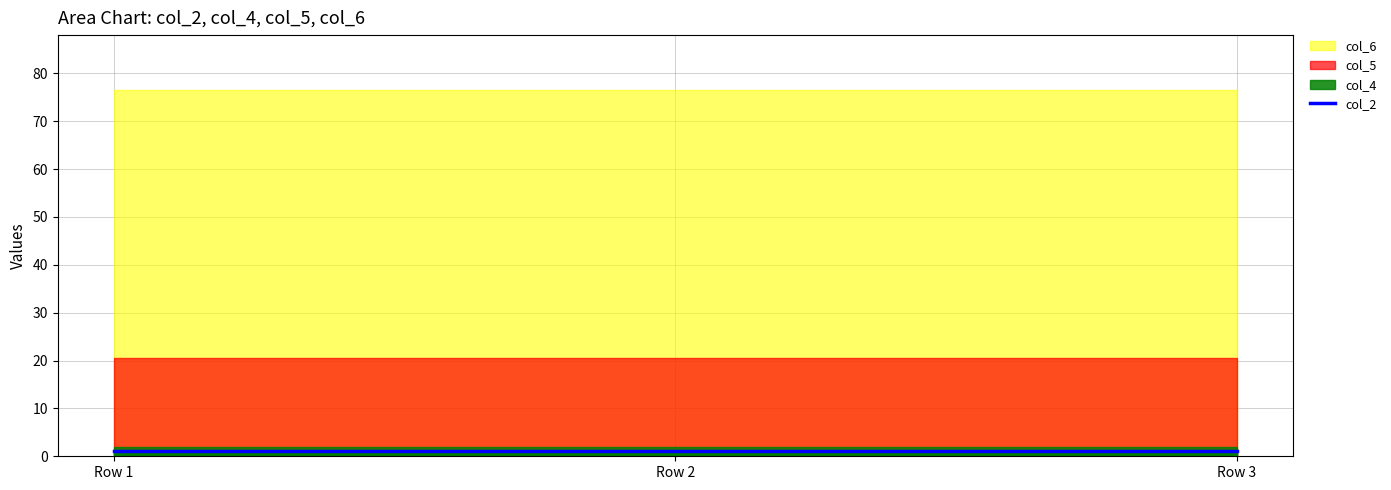

Does the chart display data point markers on the line(s)?

No